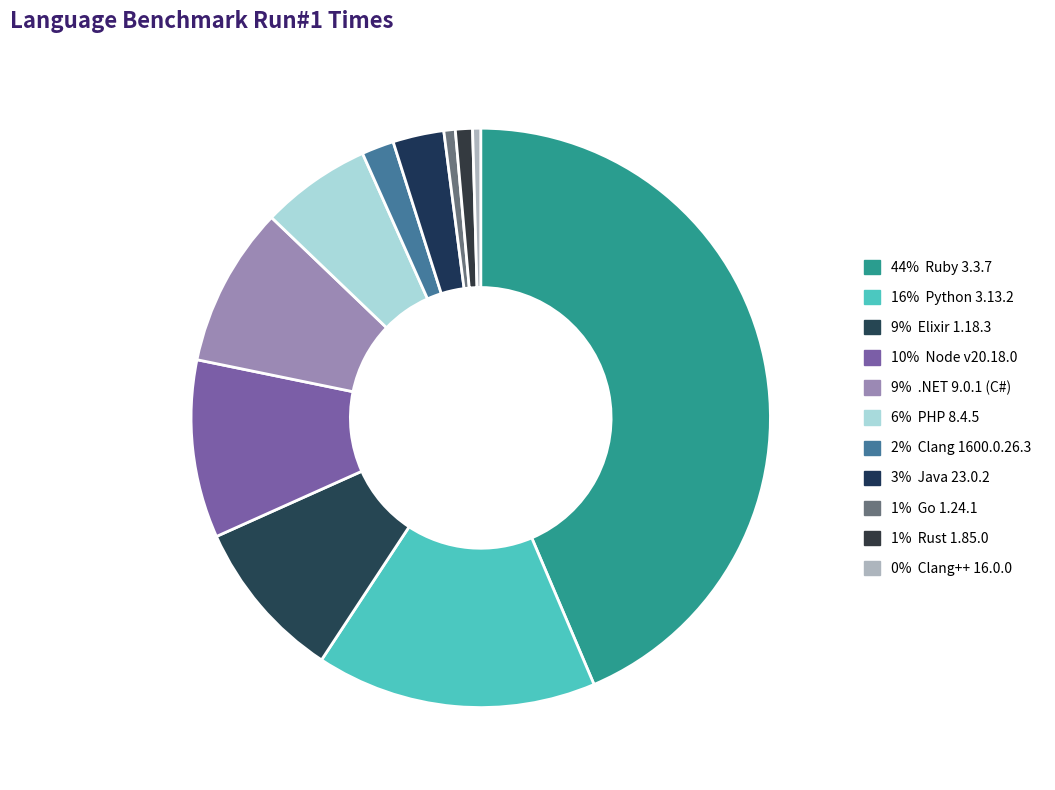

How many segments does this pie chart have?

11